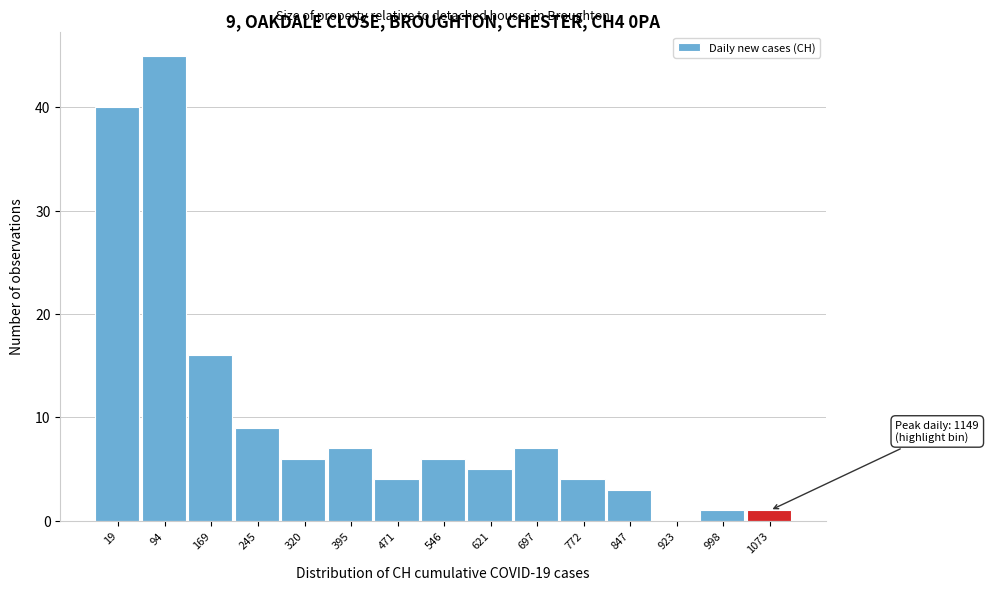

What is the change in value from 169 to 998?

-15